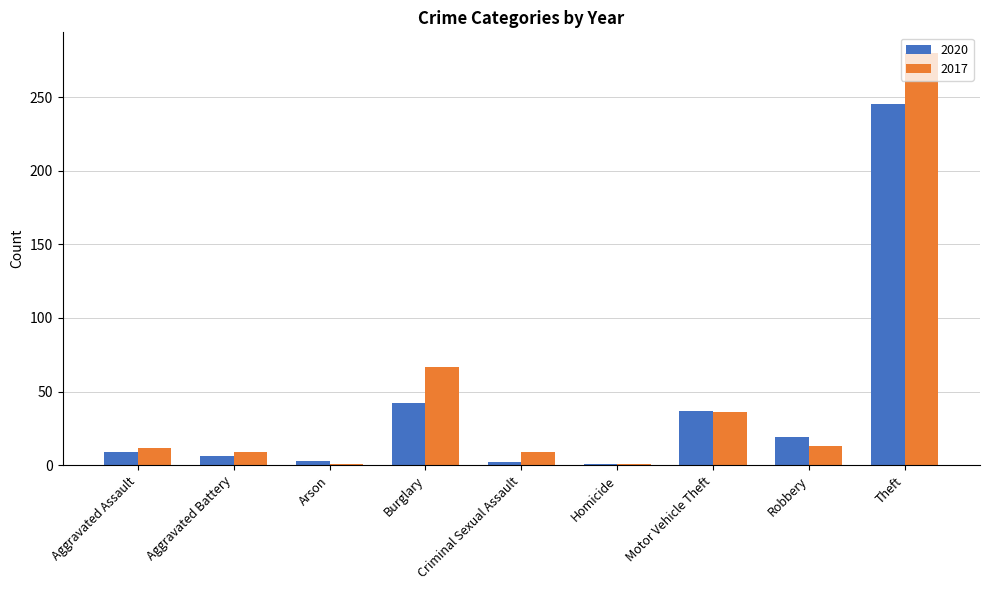

List the series in order of their peak value, highest first.

2017, 2020